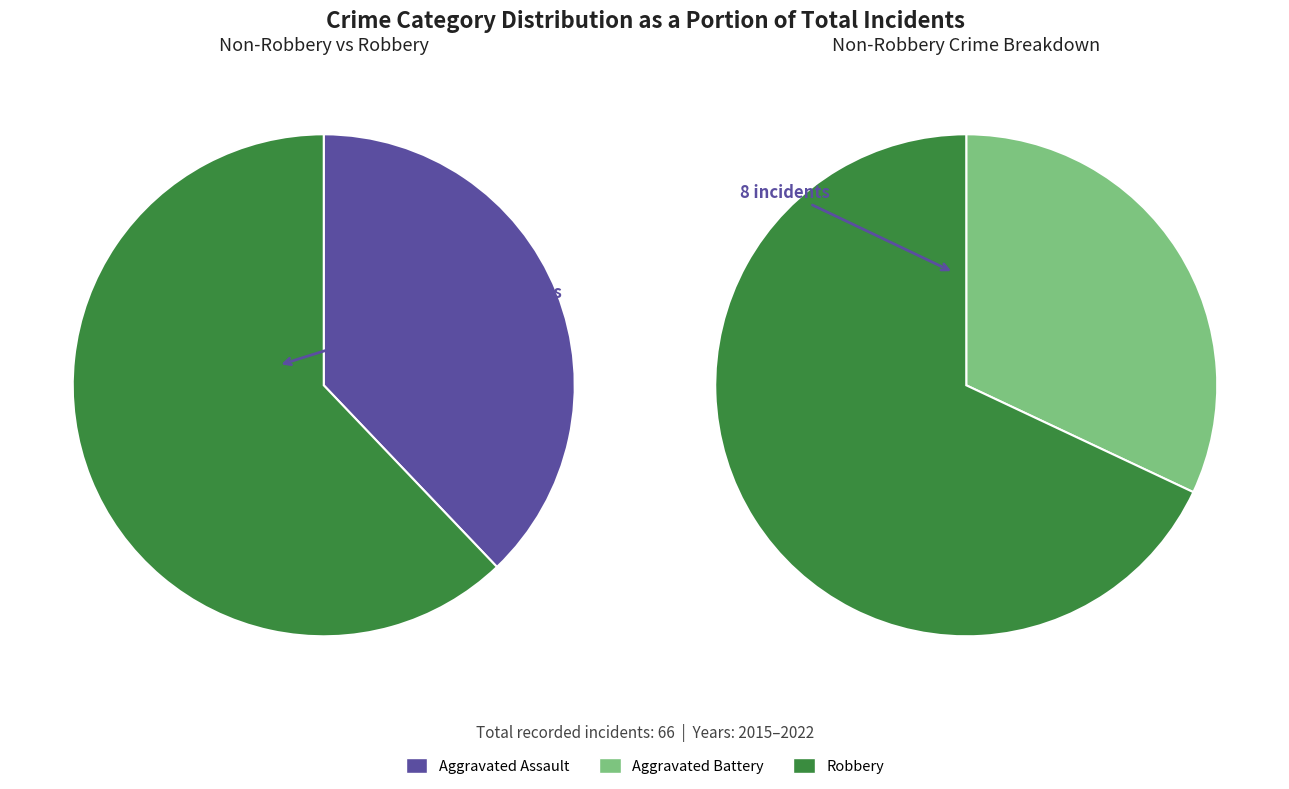

The 2015 slice represents 21% of the pie. True or false?

False